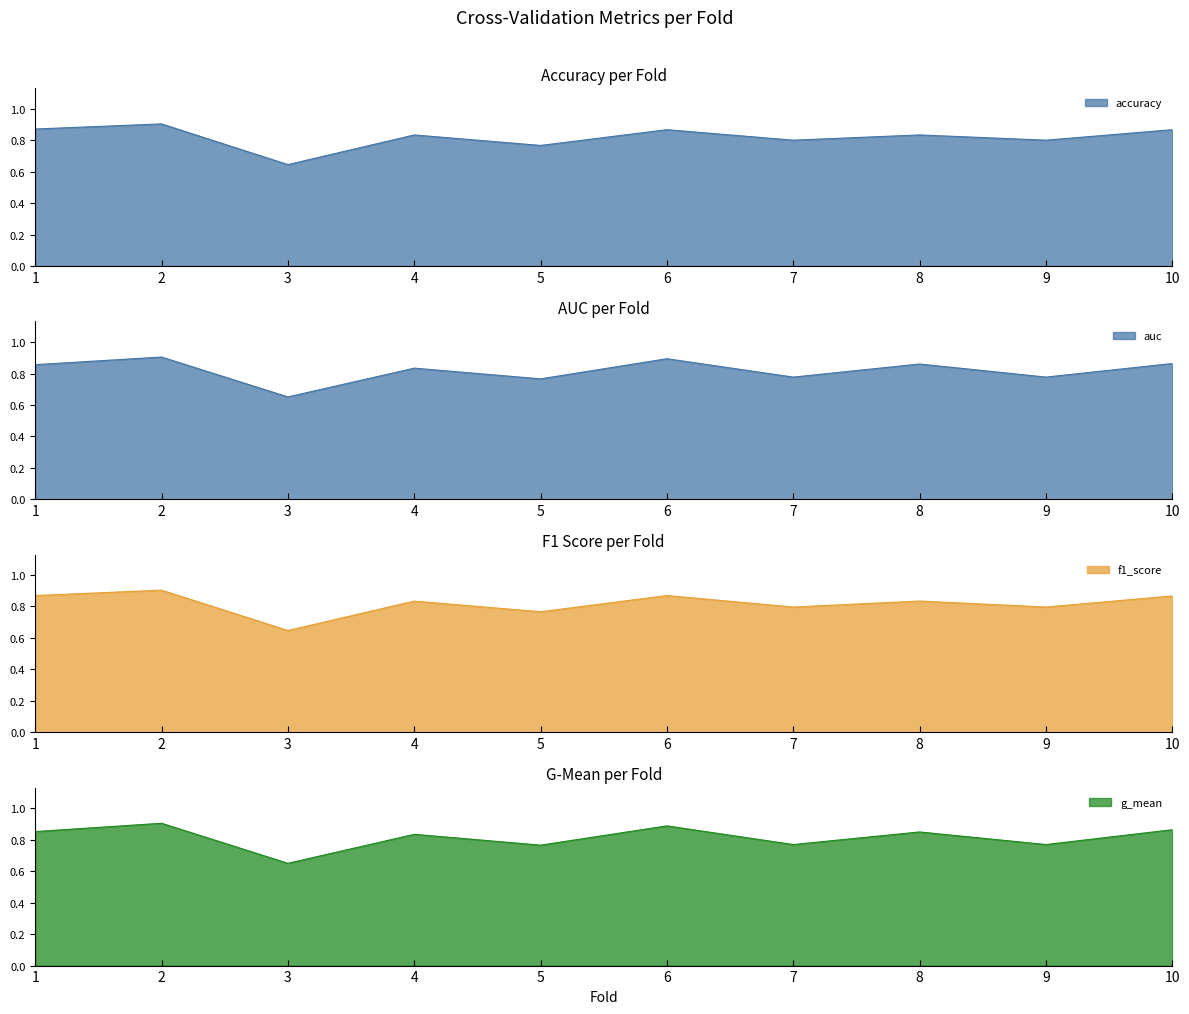

Count the number of categories in the chart.

10